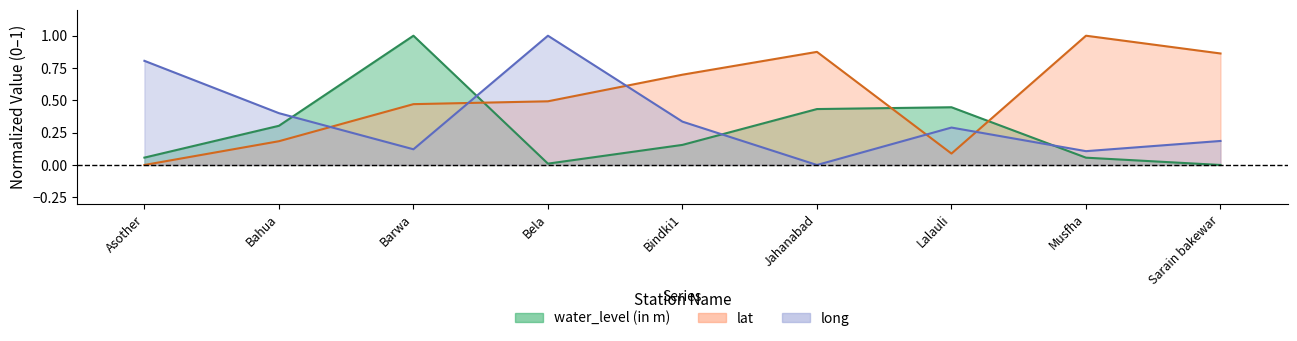

Reading right to left, transcribe all the data shown in this chart.

water_level (in m): 0.0	0.1	0.4	0.4	0.2	0.0	1.0	0.3	0.1
lat: 0.9	1.0	0.1	0.9	0.7	0.5	0.5	0.2	0.0
long: 0.2	0.1	0.3	0.0	0.3	1.0	0.1	0.4	0.8